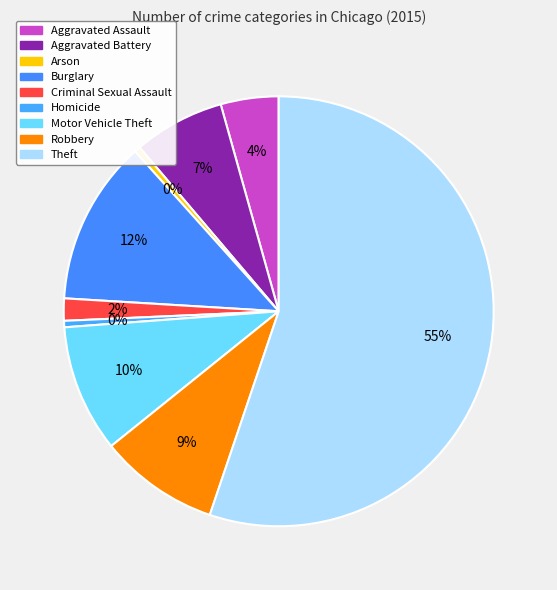

Which category has the smallest portion of the pie?

Arson